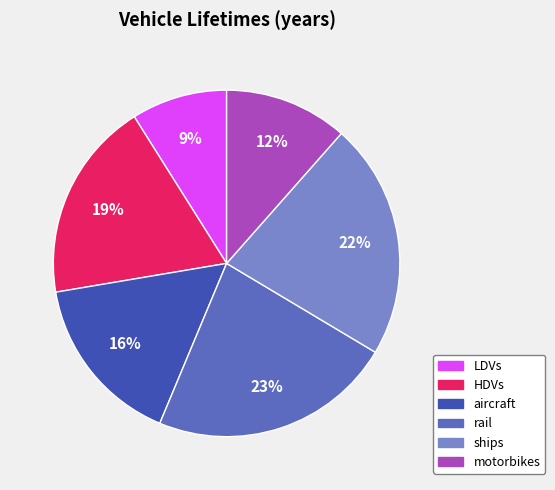

How many segments does this pie chart have?

6